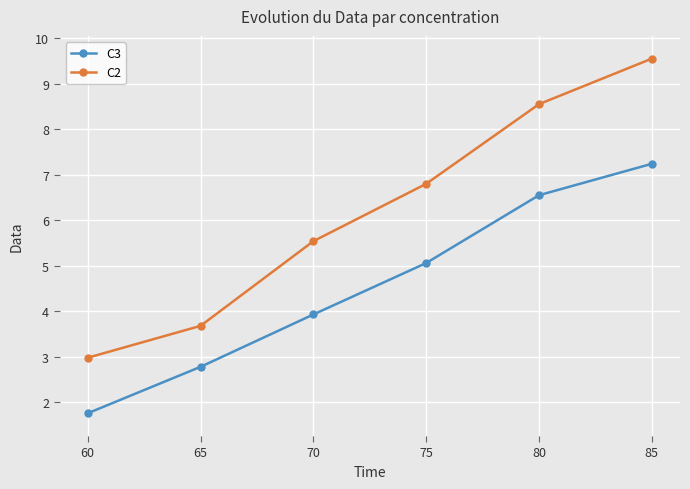

Is it true that C3 equals 2.8 at 65?

True